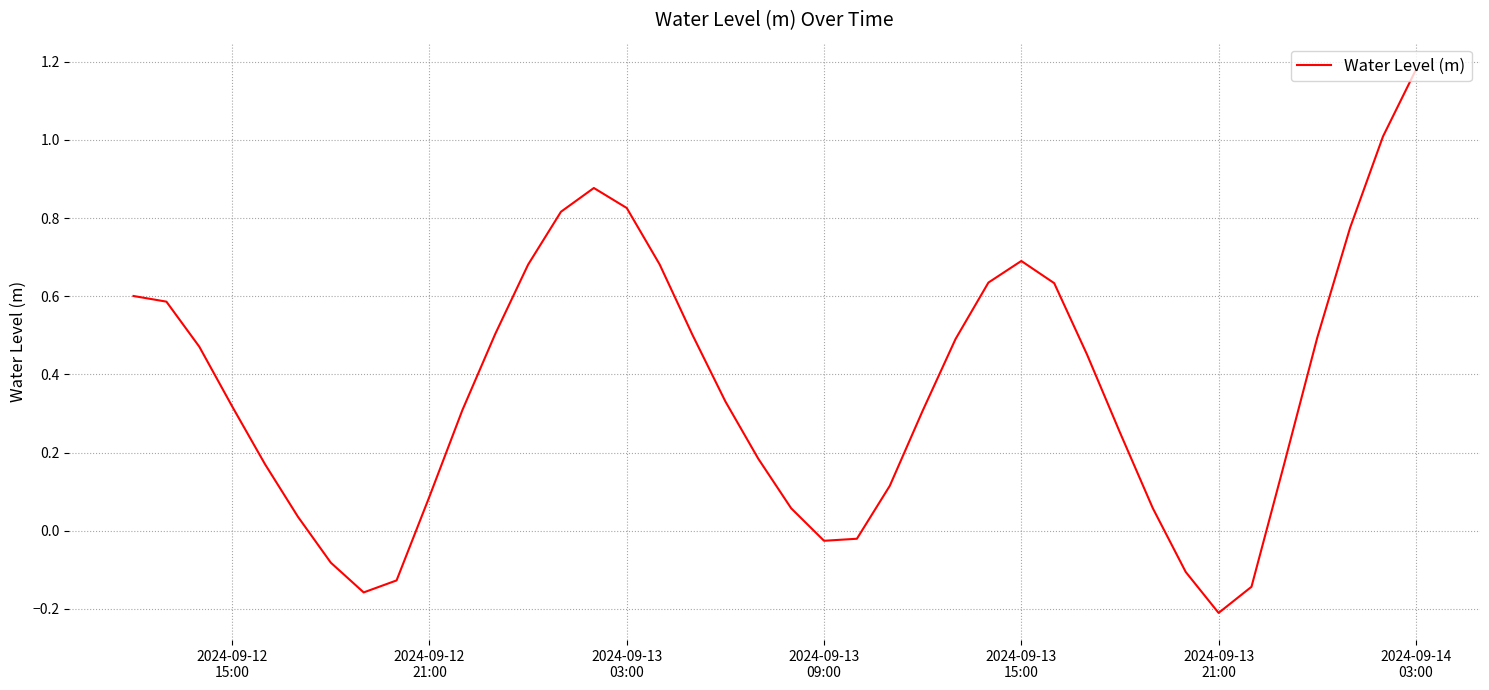

Reading left to right, what are all the values shown in this chart?

0.6	0.6	0.5	0.3	0.2	0.0	-0.1	-0.2	-0.1	0.1	0.3	0.5	0.7	0.8	0.9	0.8	0.7	0.5	0.3	0.2	0.1	-0.0	-0.0	0.1	0.3	0.5	0.6	0.7	0.6	0.5	0.3	0.1	-0.1	-0.2	-0.1	0.2	0.5	0.8	1.0	1.2